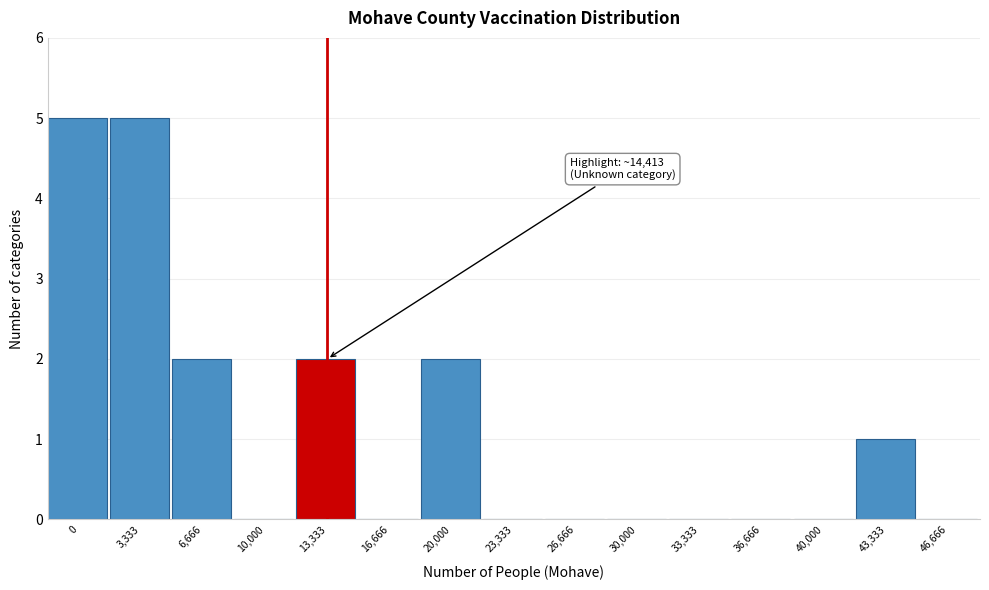

Reading left to right, transcribe all the data shown in this chart.

0=5	3,333=5	6,666=2	10,000=0	13,333=2	16,666=0	20,000=2	23,333=0	26,666=0	30,000=0	33,333=0	36,666=0	40,000=0	43,333=1	46,666=0